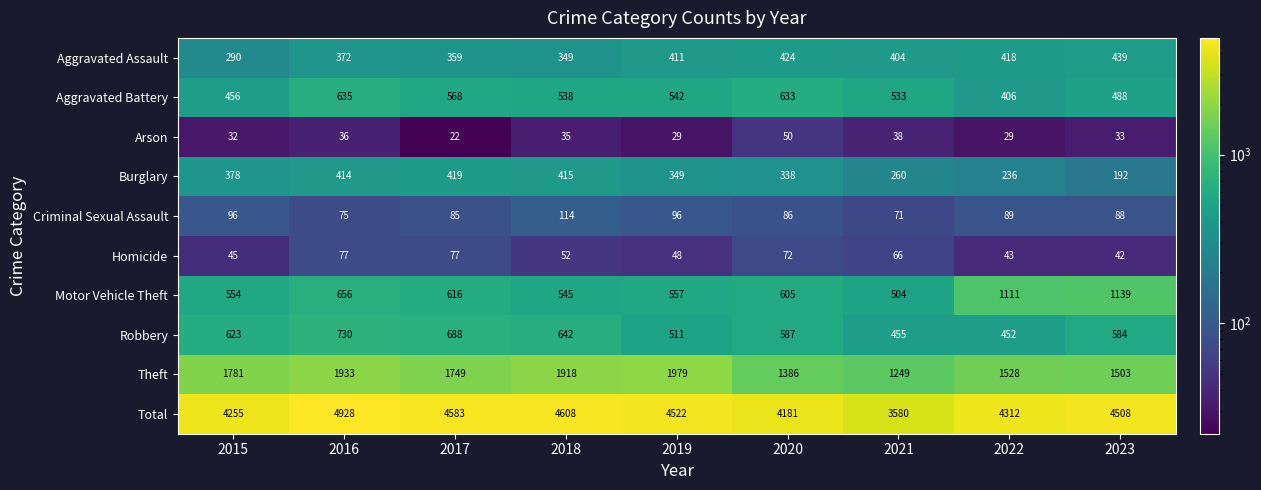

Which series has the largest total across all categories?

Total